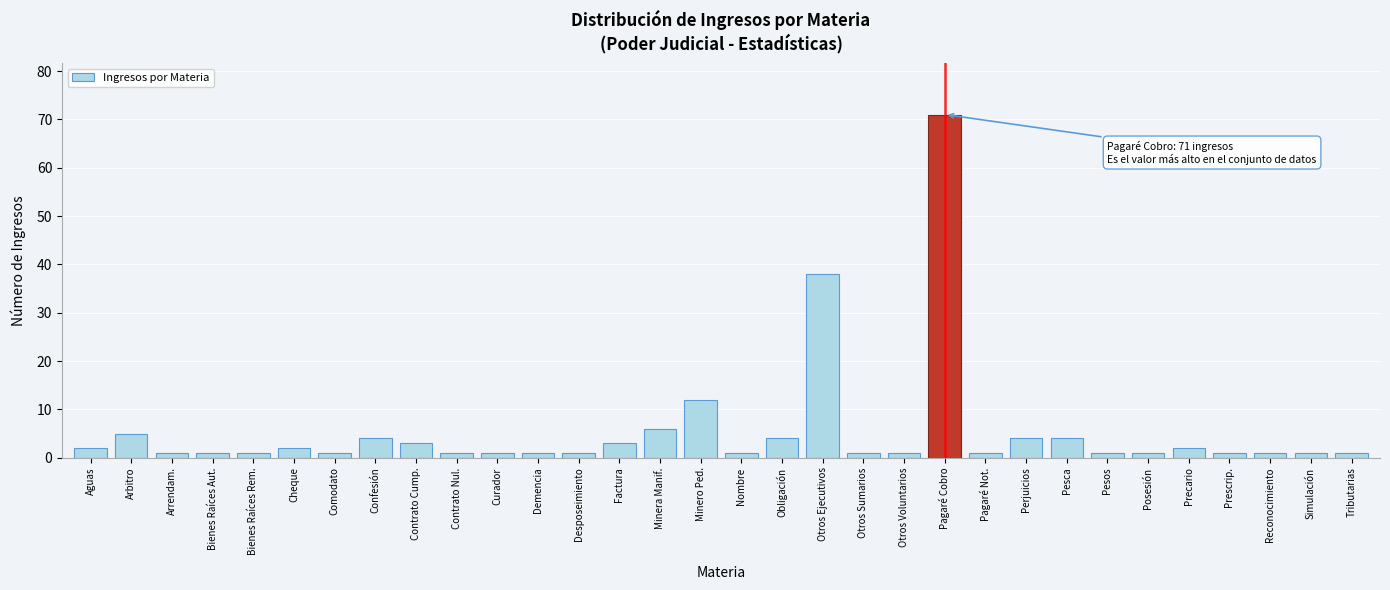

True or false: the data shows 54 at Otros Ejecutivos.

False